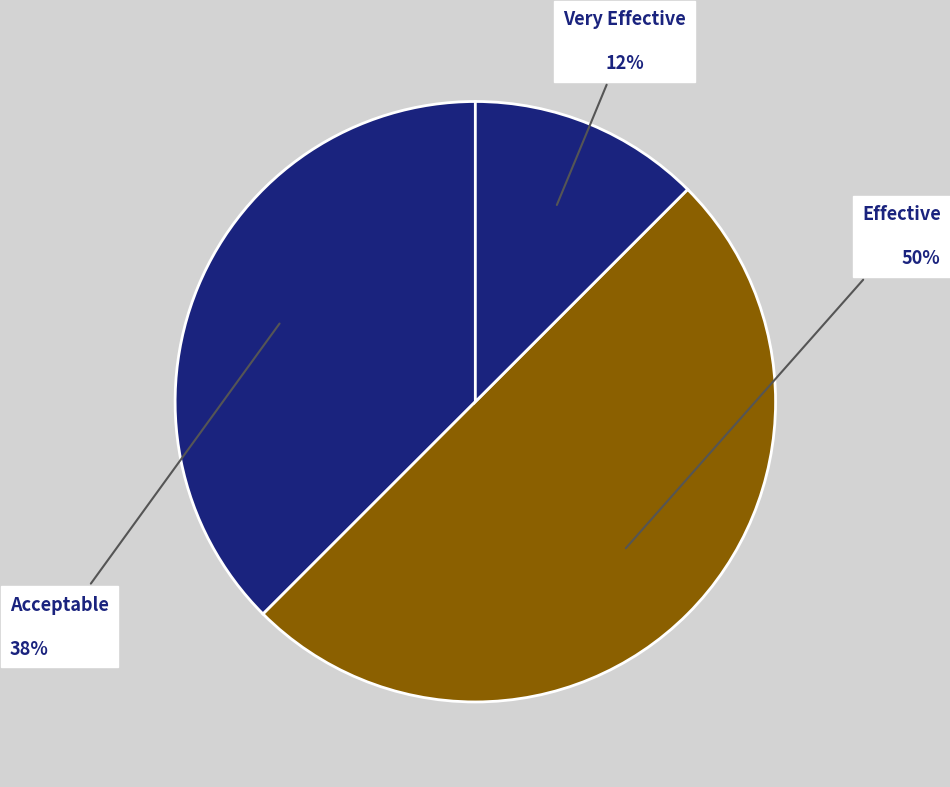

How many slices are in this pie chart?

3